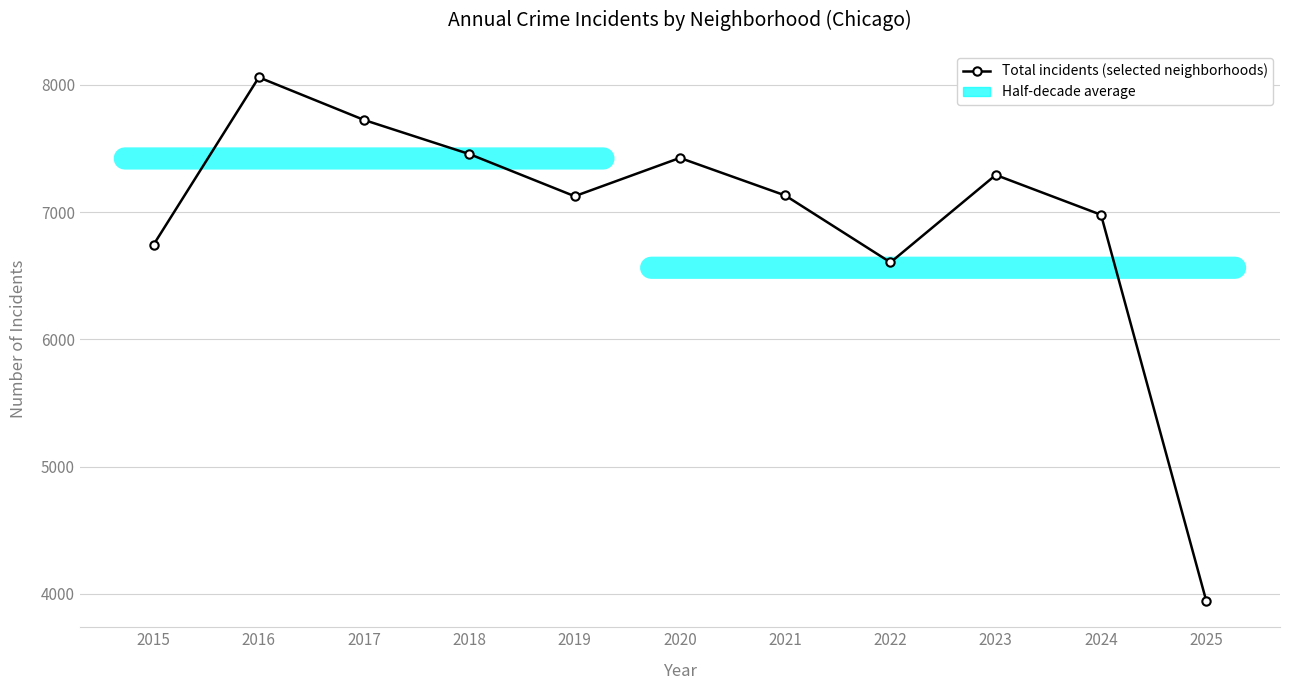

Which has a higher value, 2020 or 2015?

2020